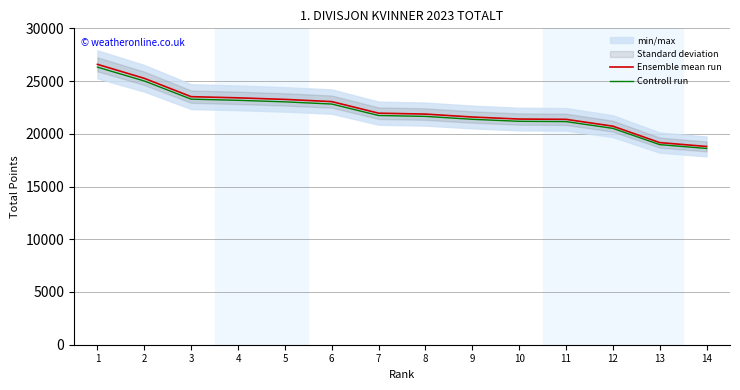

At which label does Controll run first exceed 21735?

1